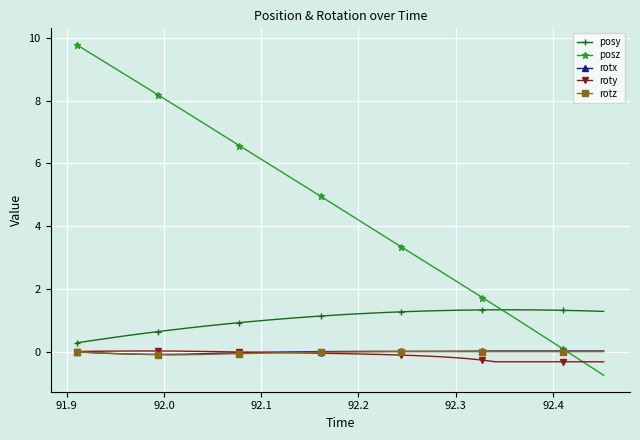

True or false: posy and rotx cross at least once.

False